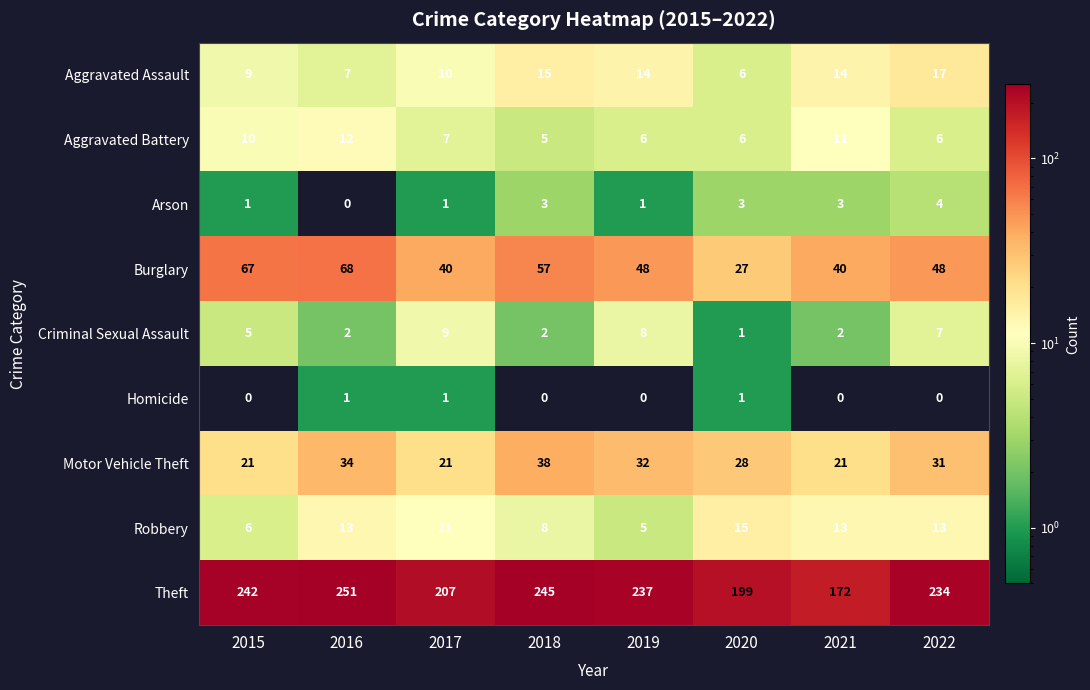

At how many categories does at least one series exceed 51?

8